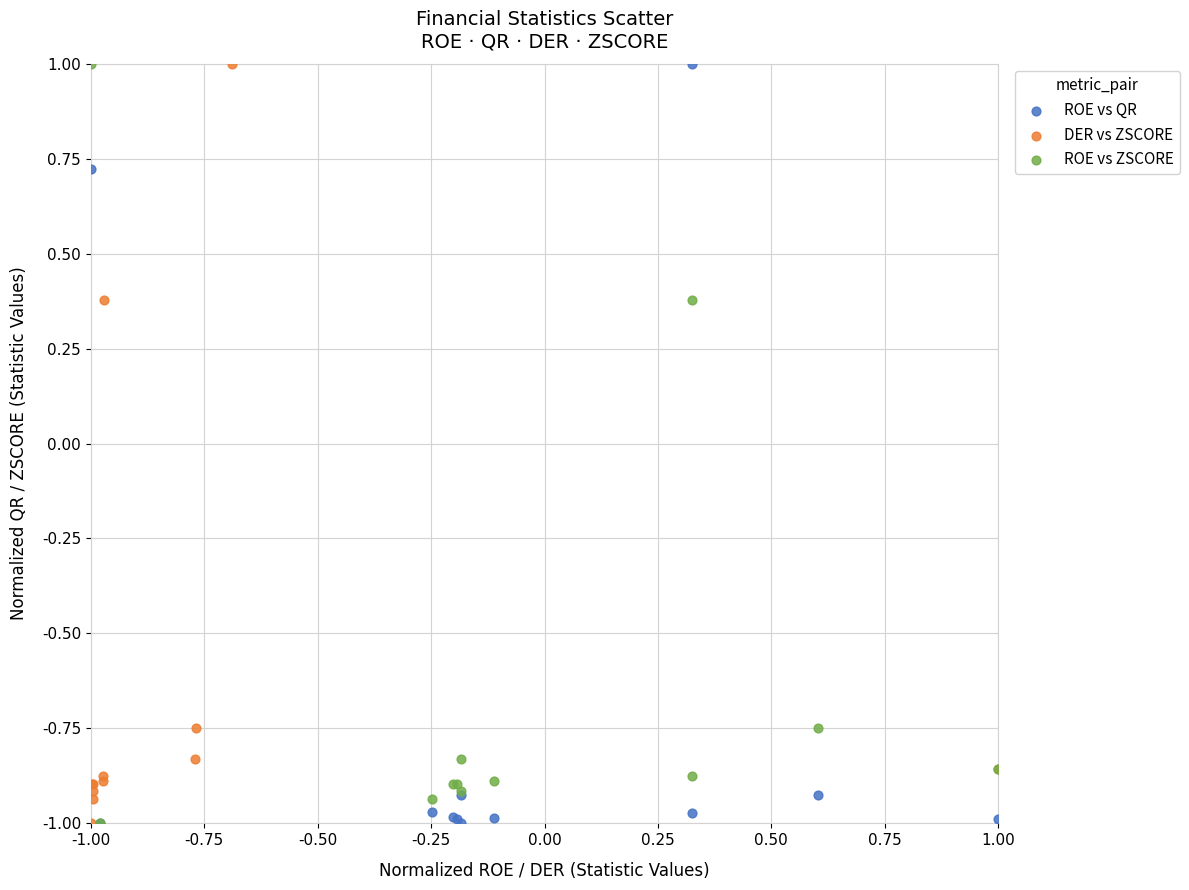

What are all the series names shown in the legend?

ROE vs QR, DER vs ZSCORE, ROE vs ZSCORE